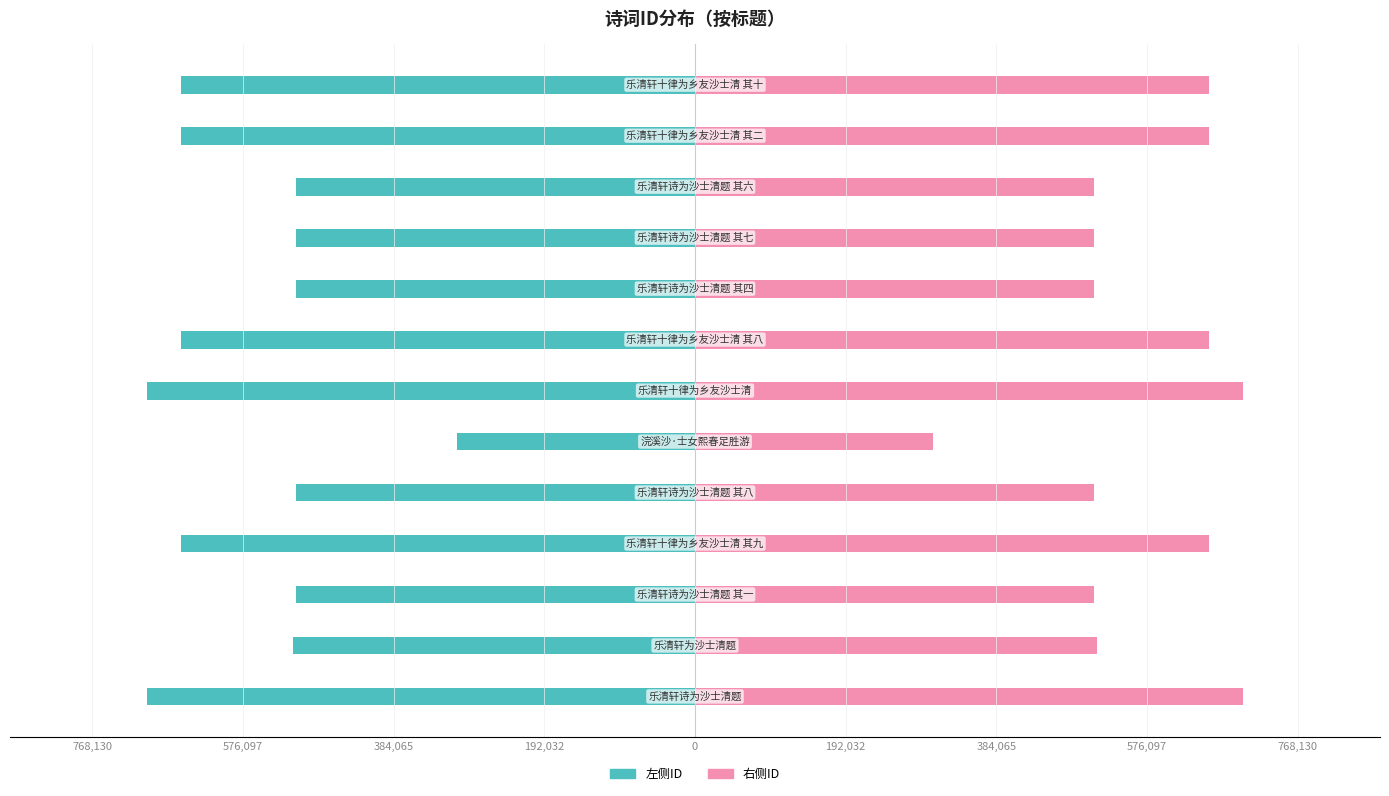

How many bars are there in each group?

2